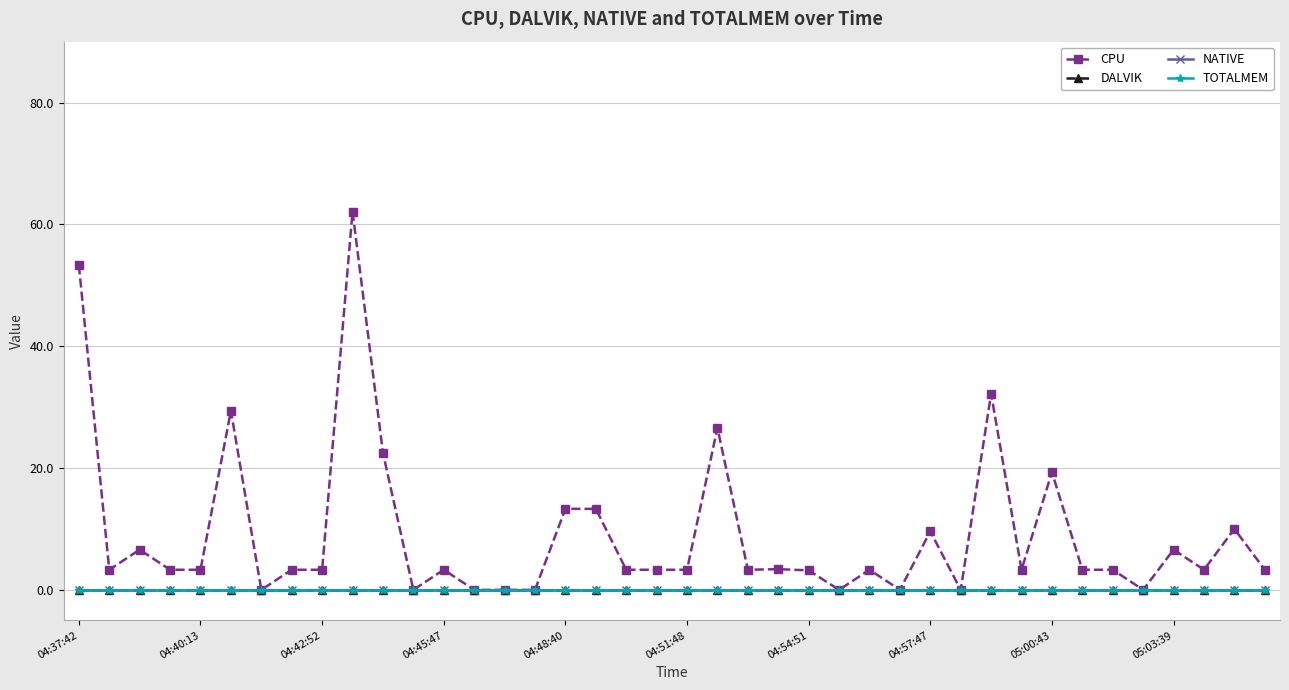

Is this an area chart (filled region under the line)?

No